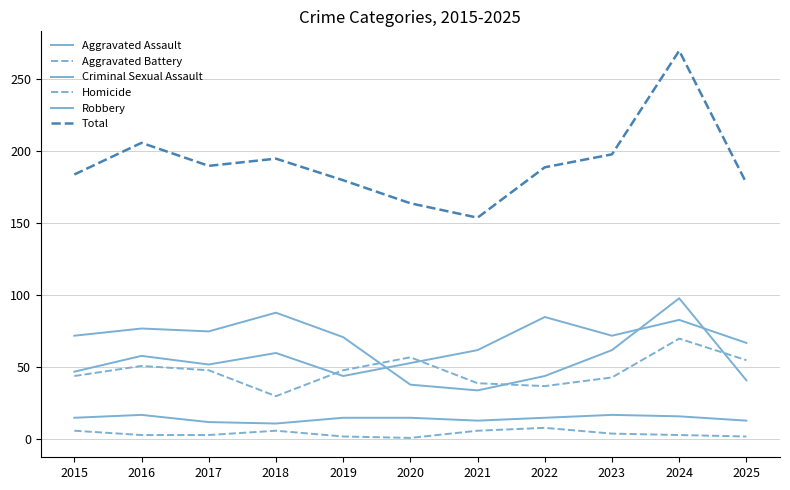

Where is Criminal Sexual Assault nearest to the value 14?

2015